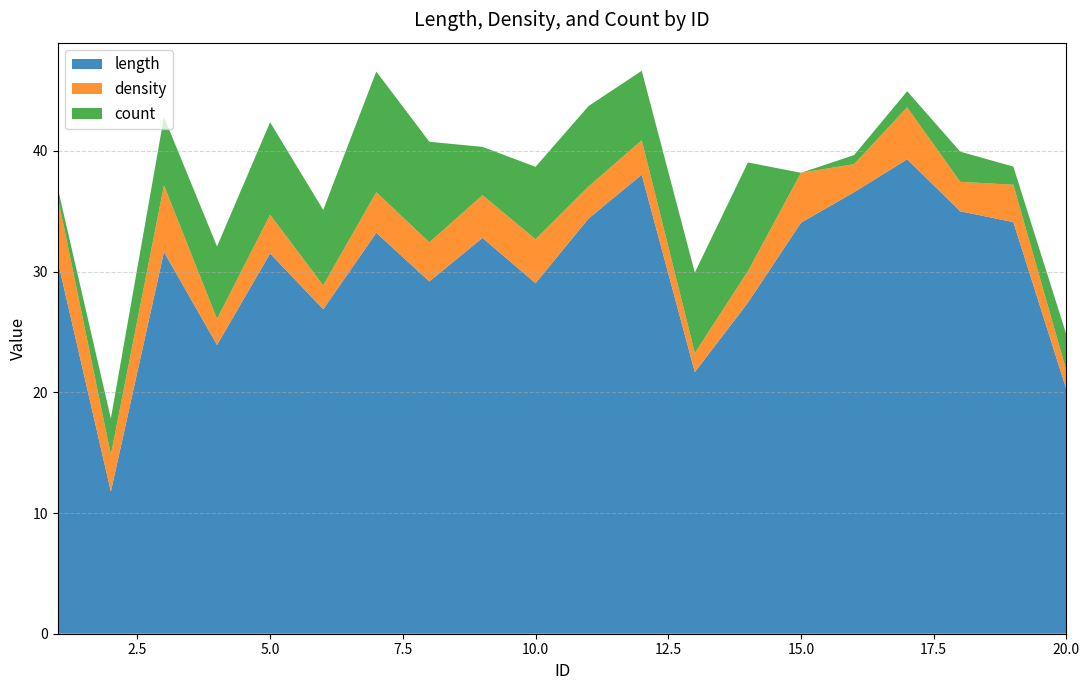

Reading right to left, extract all data points from this chart.

length: 20.2	34.1	35.0	39.3	36.6	34.1	27.4	21.7	38.0	34.4	29.0	32.8	29.2	33.2	26.9	31.5	23.9	31.6	11.8	30.9
density: 1.5	3.1	2.4	4.3	2.3	4.1	2.6	1.6	2.9	2.6	3.6	3.5	3.2	3.4	2.0	3.2	2.2	5.5	3.1	5.3
count: 3.0	1.5	2.5	1.3	0.8	0.0	9.0	6.7	5.8	6.7	6.0	4.0	8.3	10.0	6.2	7.7	6.0	5.7	3.0	0.8